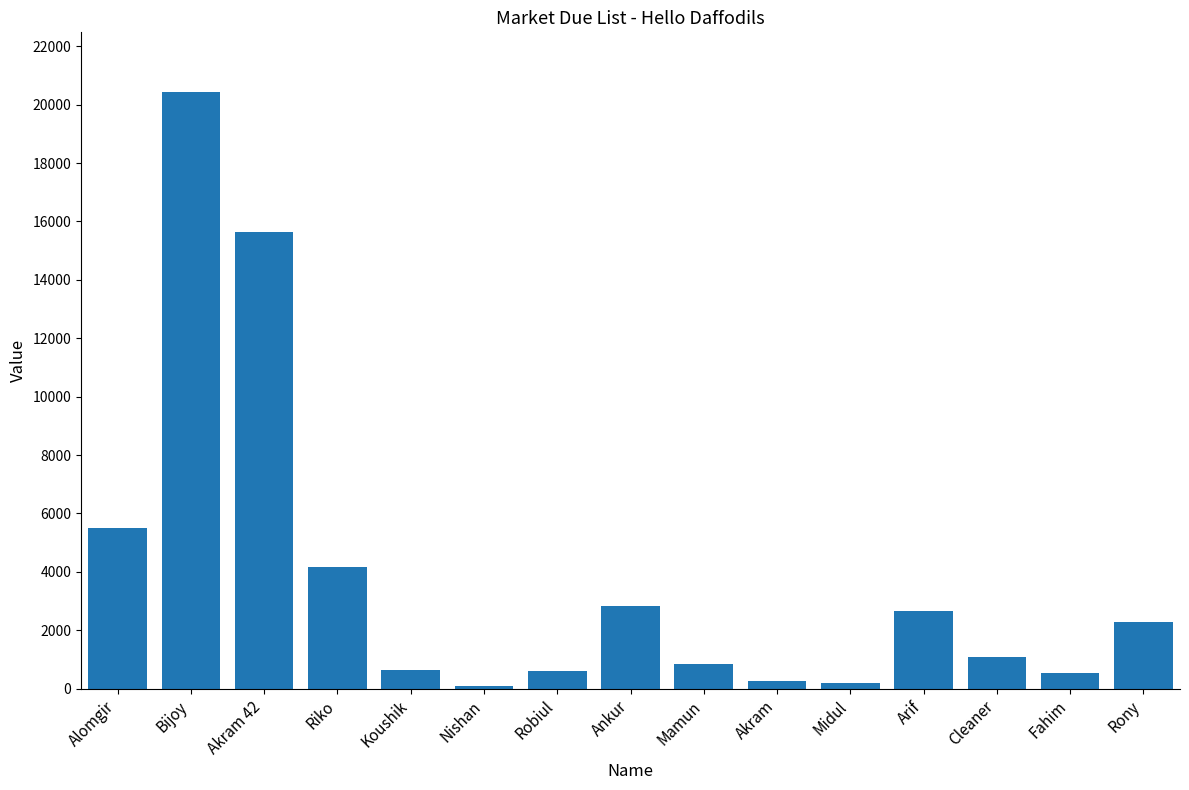

What is the average value?

3852